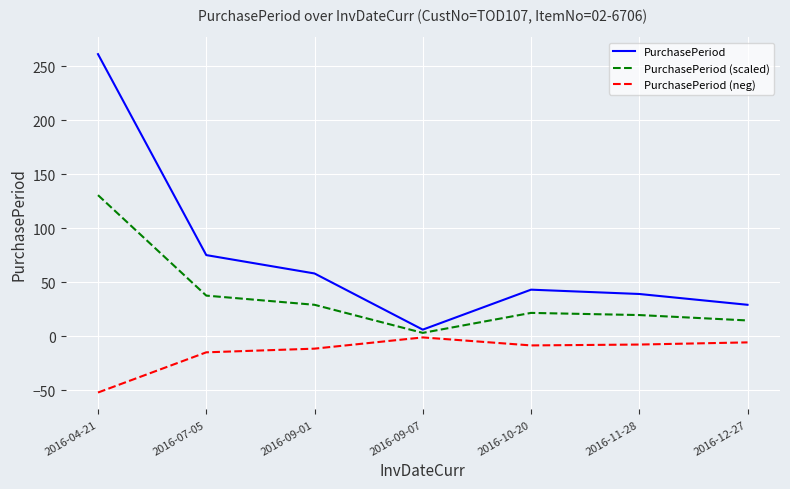

True or false: PurchasePeriod and PurchasePeriod (neg) cross at least once.

False